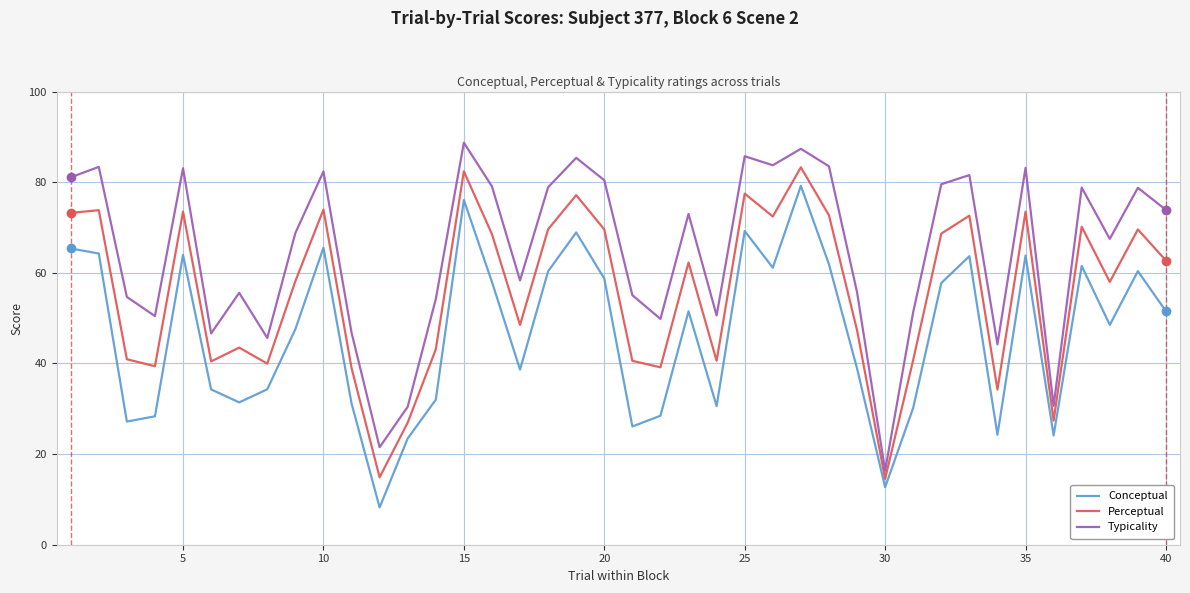

What is the difference between the maximum and minimum values in the Typicality series?

72.4